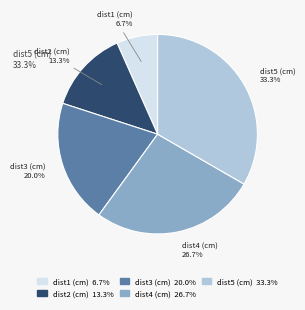

Which category has the smallest portion of the pie?

dist1 (cm)